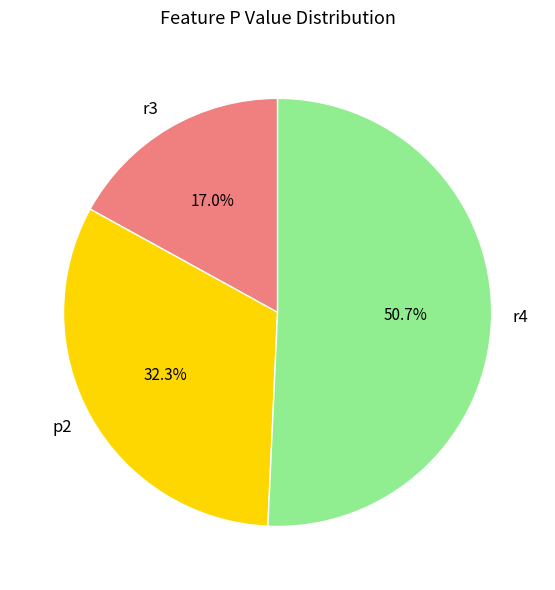

True or false: r3 accounts for 17% of the total.

True